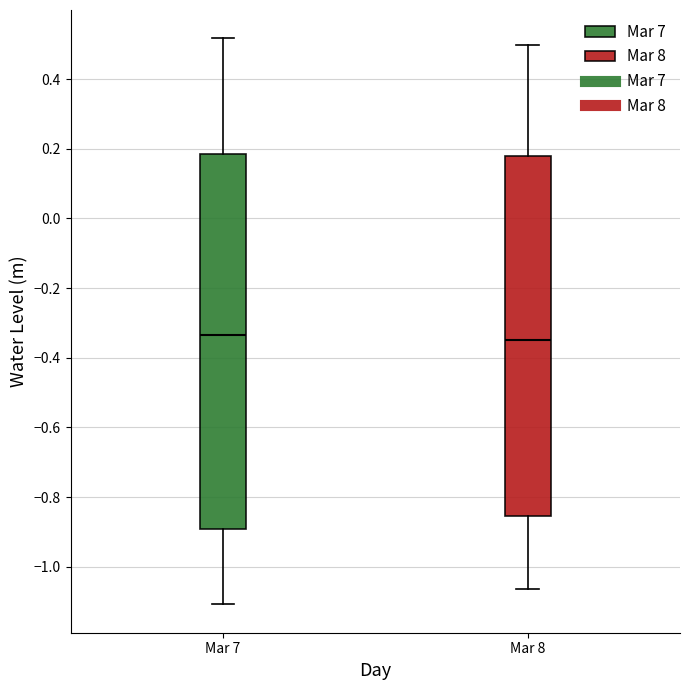

Reading left to right, read every box against the y-axis: the position of its median line, the range the box covers, and the ends of its whiskers. The values are not printed on the chart, so give them approximately, as read against the axis.

Mar 7: median -0.34, box -0.90 to 0.18, whiskers -1.10 to 0.52
Mar 8: median -0.34, box -0.86 to 0.18, whiskers -1.06 to 0.50